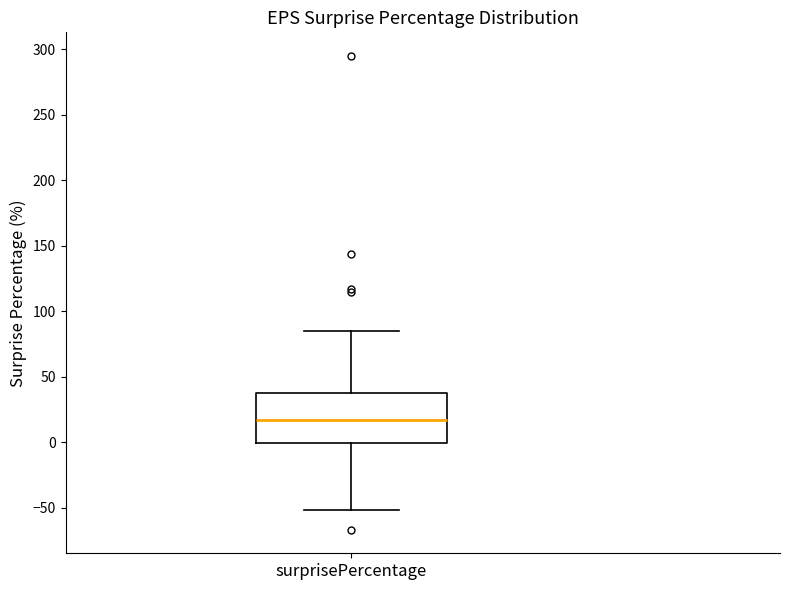

Read this box plot against the y-axis: the position of the median line, the range covered by the box, and the ends of both whiskers. The values are not printed on the chart, so give them approximately, as read against the axis.

median 15, box 0 to 40, whiskers -50 to 85